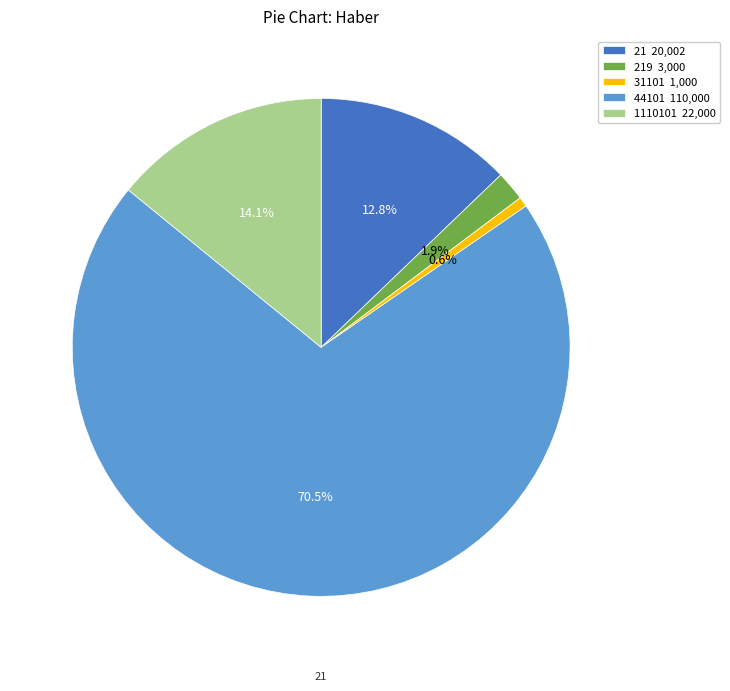

How much of the chart is everything except 31101 1,000?

99.4%